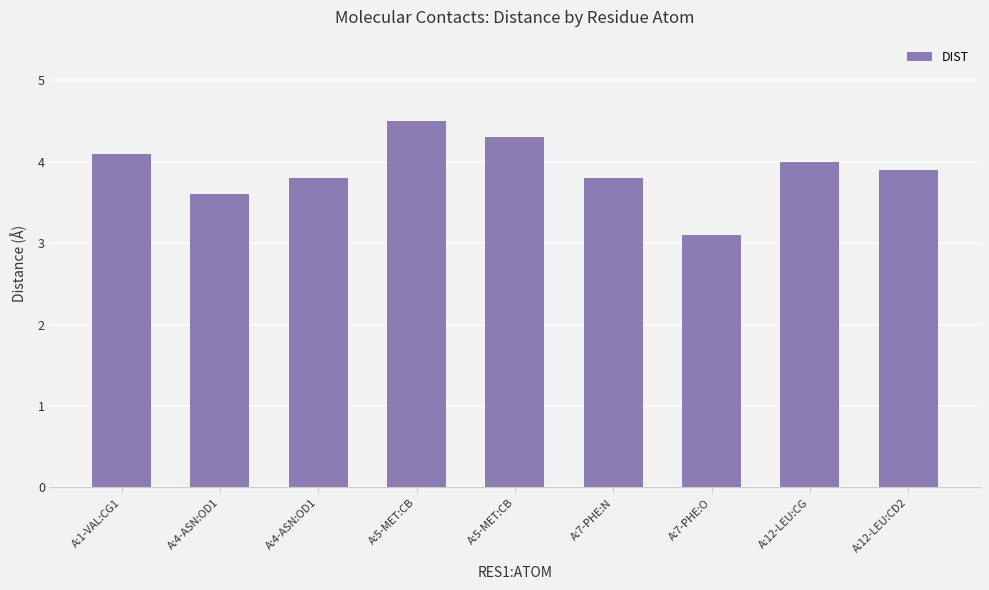

What is the label of the 1st bar from the left?

A:1-VAL:CG1